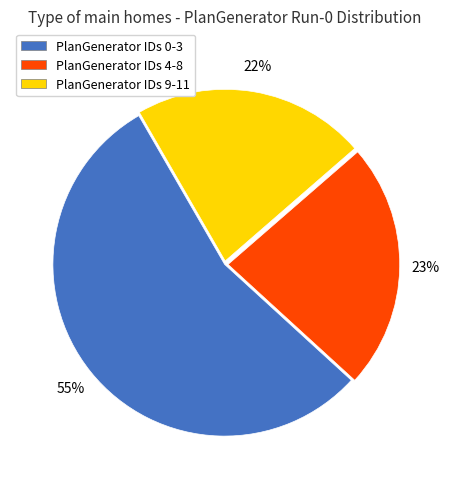

Which has a higher value, PlanGenerator IDs 4-8 or PlanGenerator IDs 0-3?

PlanGenerator IDs 0-3